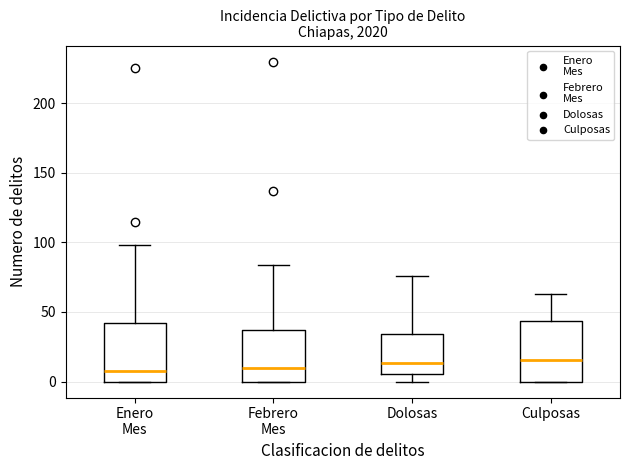

Reading left to right, read every box against the y-axis: the position of its median line, the range the box covers, and the ends of its whiskers. The values are not printed on the chart, so give them approximately, as read against the axis.

Enero Mes: median 10, box 0 to 40, whiskers 0 to 100
Febrero Mes: median 10, box 0 to 35, whiskers 0 to 85
Dolosas: median 15, box 5 to 35, whiskers 0 to 75
Culposas: median 15, box 0 to 45, whiskers 0 to 65